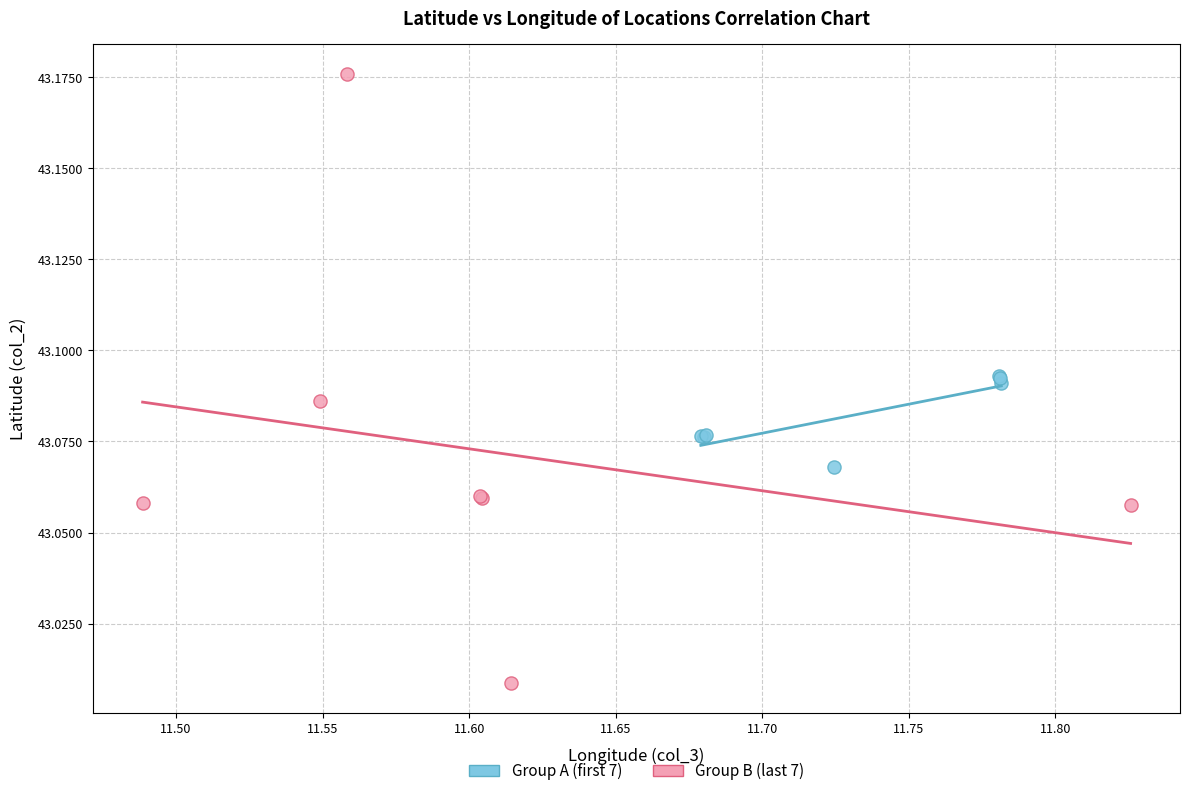

Which series reaches the maximum Y coordinate?

Group B (last 7)